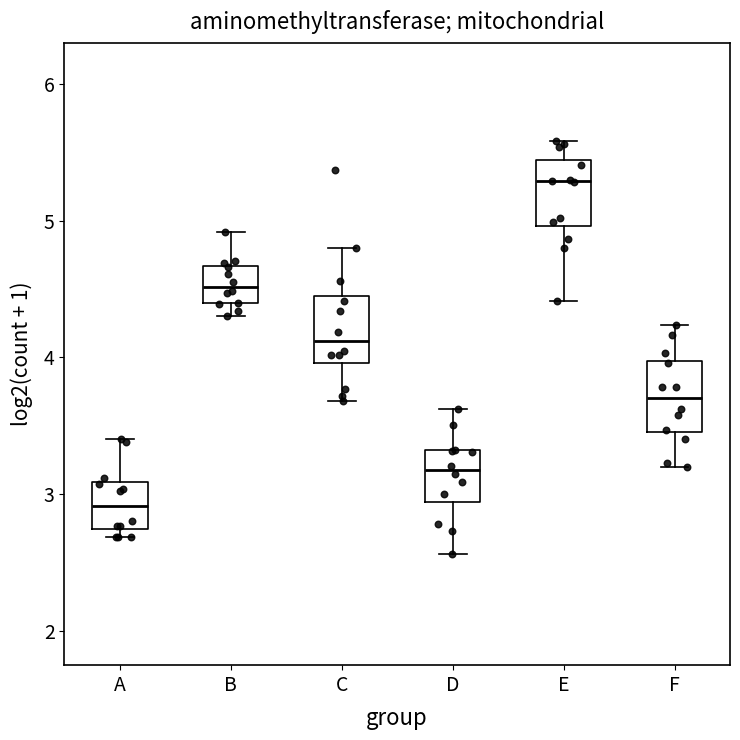

Where does the median line of the box for C sit on the y-axis? The values are not printed on the chart, so give them approximately, as read against the axis.

4.1